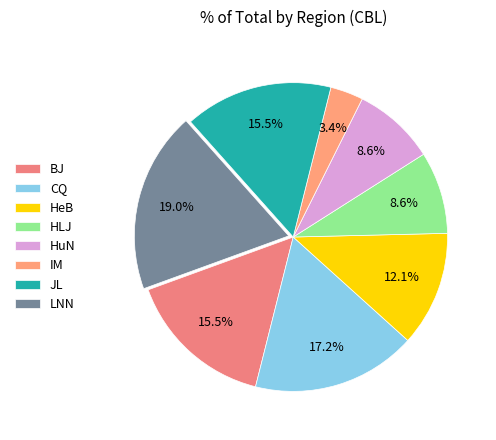

Which category has the biggest portion of the pie?

LNN